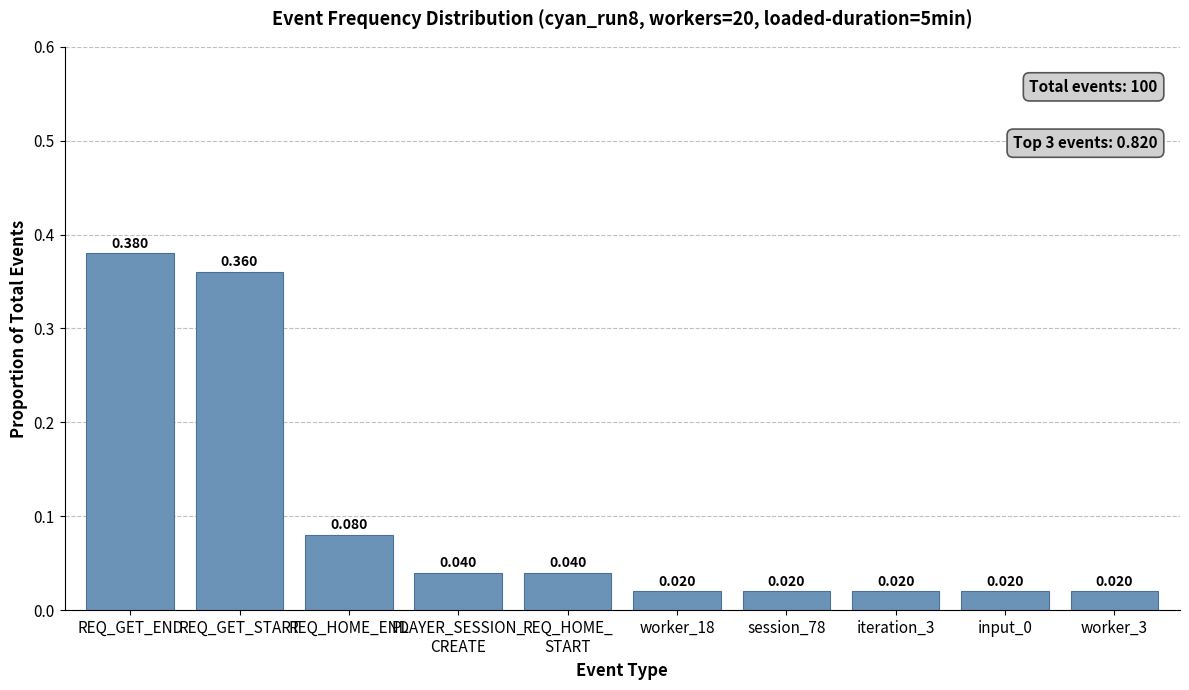

Which has a higher value, REQ_GET_END or REQ_GET_START?

REQ_GET_END